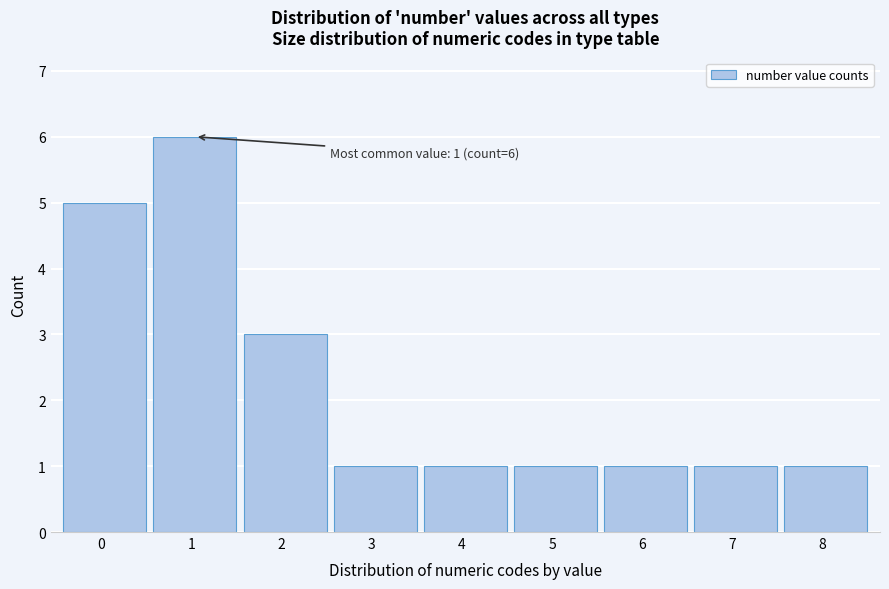

Over which range of the x-axis is the bar tallest?

0.5 to 1.5